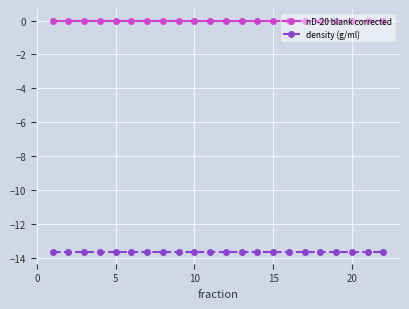

True or false: nD-20 blank corrected and density (g/ml) intersect in this chart.

False